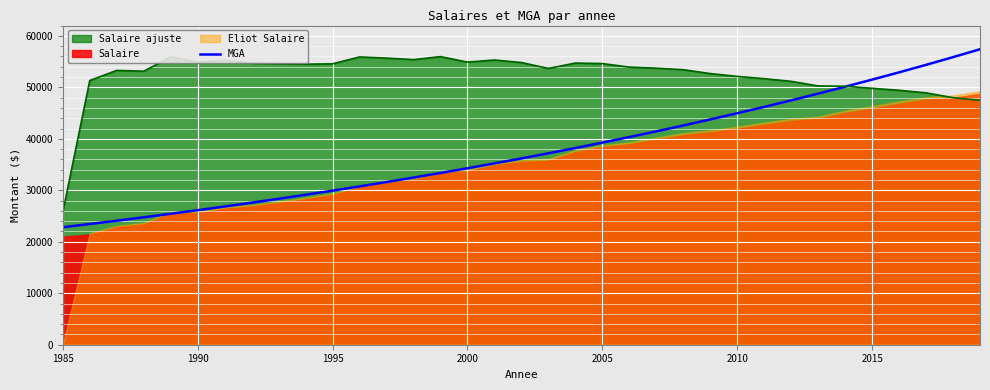

What is the average value?

37566